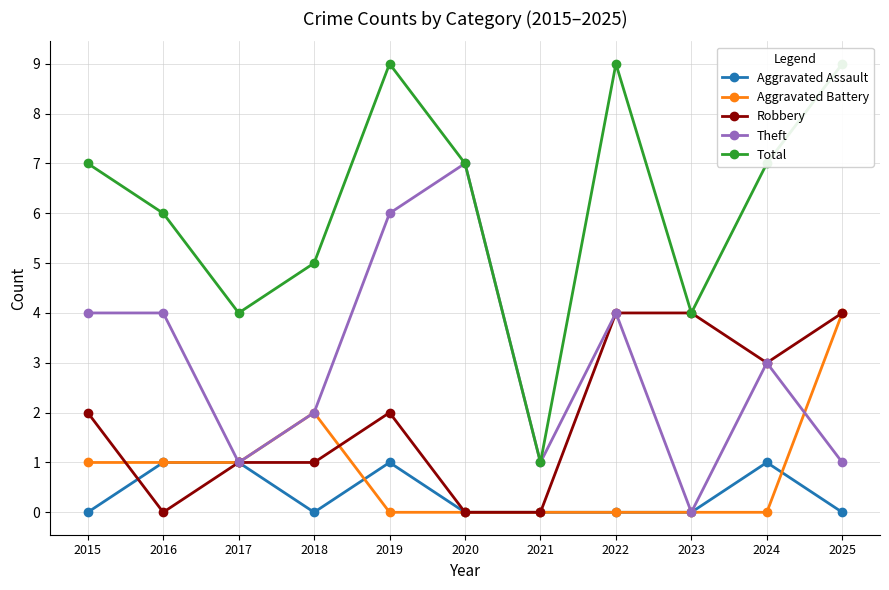

The value of Total at 2025 is 9. True or false?

True